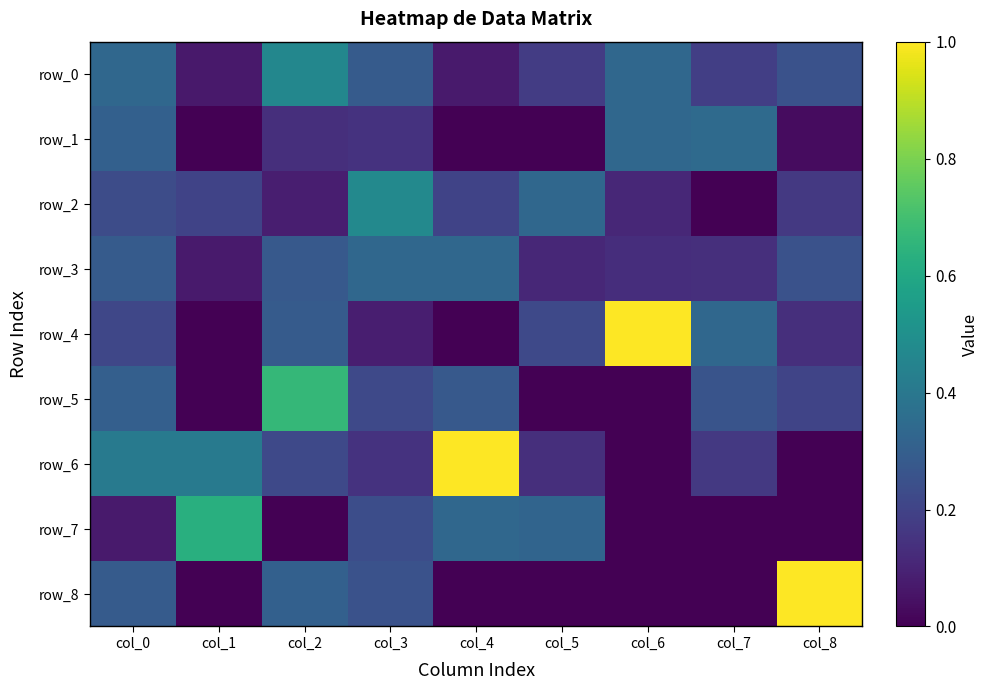

Reading left to right, extract all data points from this chart.

row_0: col_0=0.3	col_1=0.1	col_2=0.5	col_3=0.3	col_4=0.1	col_5=0.2	col_6=0.3	col_7=0.2	col_8=0.2
row_1: col_0=0.3	col_1=0.0	col_2=0.1	col_3=0.1	col_4=0.0	col_5=0.0	col_6=0.3	col_7=0.3	col_8=0.0
row_2: col_0=0.2	col_1=0.2	col_2=0.1	col_3=0.5	col_4=0.2	col_5=0.3	col_6=0.1	col_7=0.0	col_8=0.2
row_3: col_0=0.3	col_1=0.1	col_2=0.3	col_3=0.3	col_4=0.3	col_5=0.1	col_6=0.1	col_7=0.1	col_8=0.2
row_4: col_0=0.2	col_1=0.0	col_2=0.3	col_3=0.1	col_4=0.0	col_5=0.2	col_6=1.0	col_7=0.3	col_8=0.1
row_5: col_0=0.3	col_1=0.0	col_2=0.7	col_3=0.2	col_4=0.3	col_5=0.0	col_6=0.0	col_7=0.3	col_8=0.2
row_6: col_0=0.4	col_1=0.4	col_2=0.2	col_3=0.1	col_4=1.0	col_5=0.1	col_6=0.0	col_7=0.2	col_8=0.0
row_7: col_0=0.1	col_1=0.6	col_2=0.0	col_3=0.2	col_4=0.3	col_5=0.3	col_6=0.0	col_7=0.0	col_8=0.0
row_8: col_0=0.3	col_1=0.0	col_2=0.3	col_3=0.2	col_4=0.0	col_5=0.0	col_6=0.0	col_7=0.0	col_8=1.0